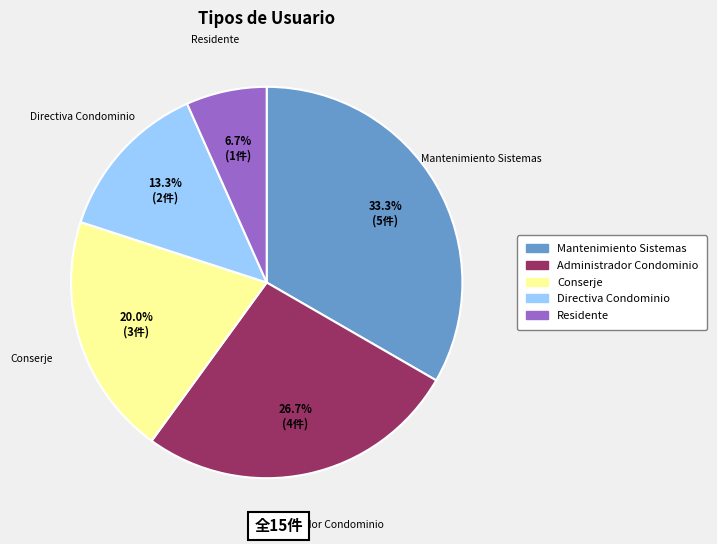

Rank the categories by value from lowest to highest.

Residente, Directiva Condominio, Conserje, Administrador Condominio, Mantenimiento Sistemas